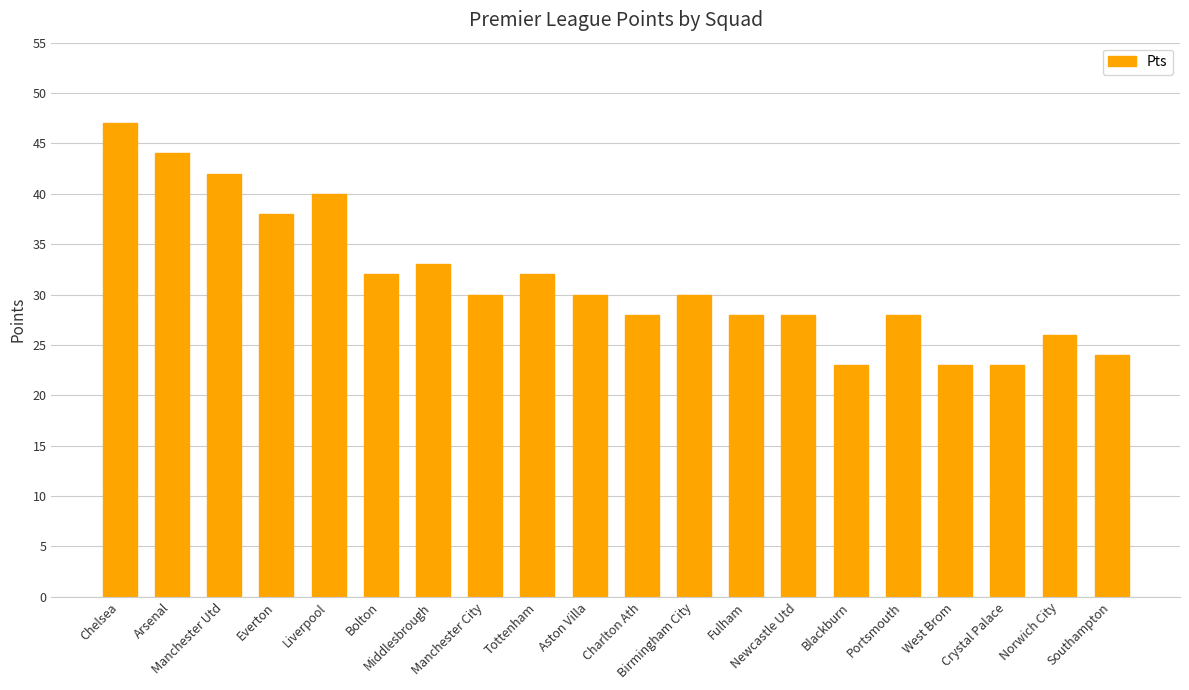

What is the difference between the maximum and minimum values?

24